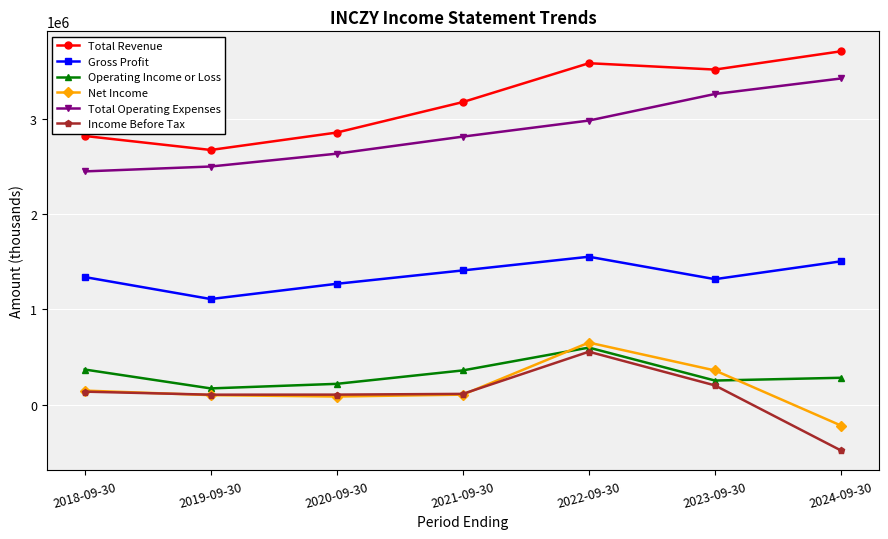

True or false: Net Income and Total Revenue cross at least once.

False